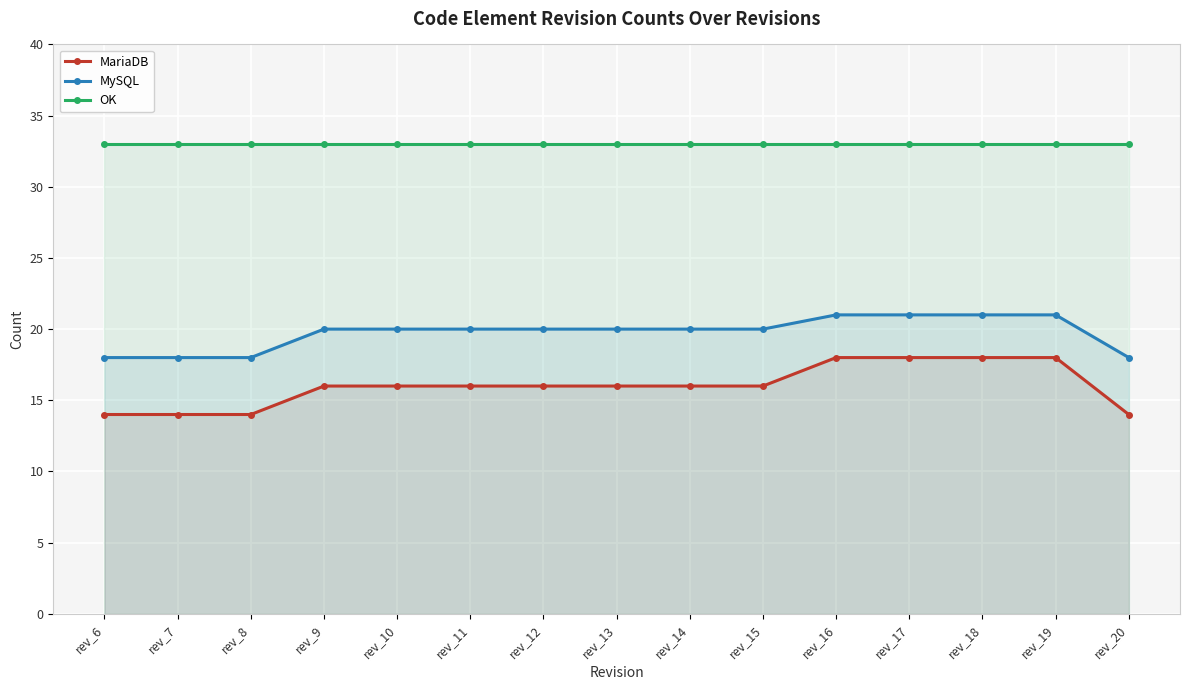

At which category is the sum across all series the highest?

rev_16